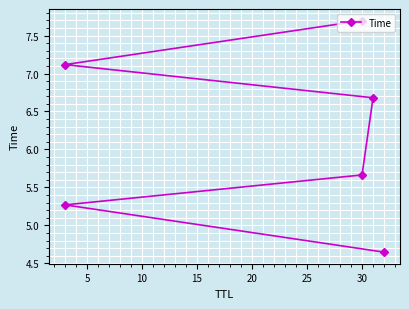

What is the average value?

6.2